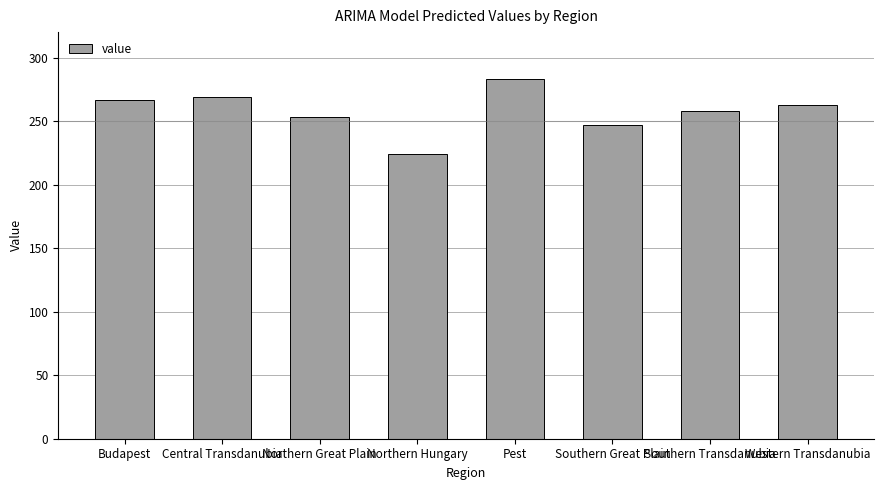

What is the change in value from Central Transdanubia to Northern Hungary?

-45.0